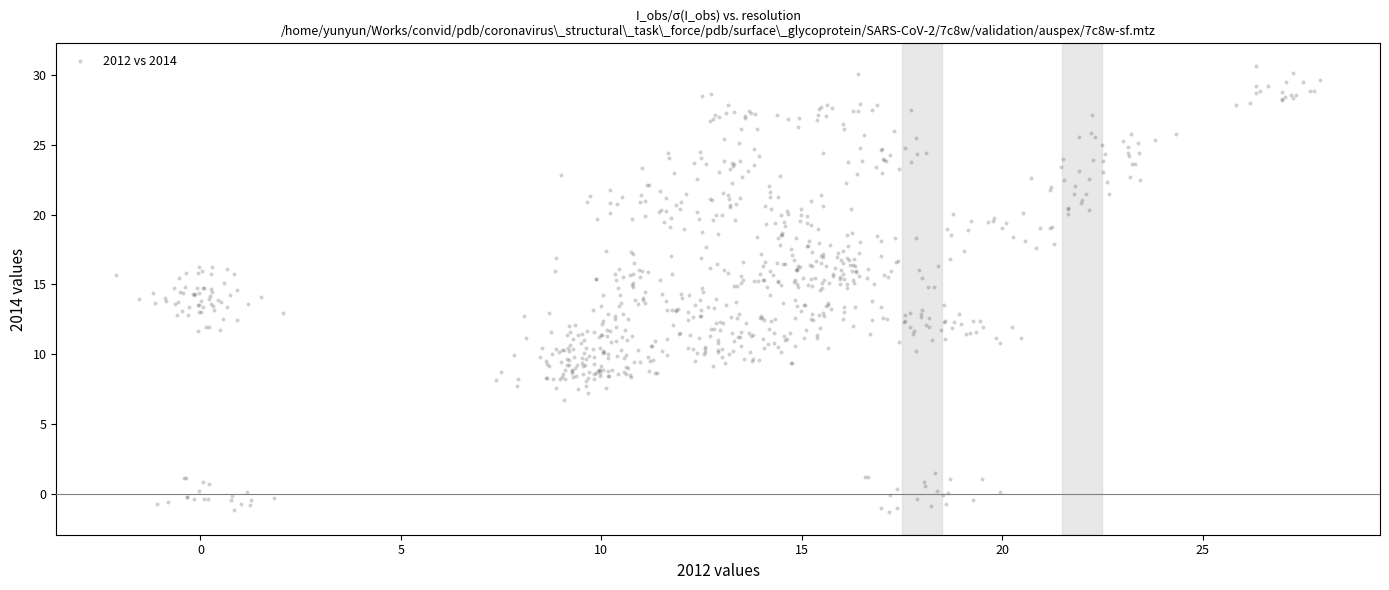

What is the range of Y values (max minus min)?

32.0